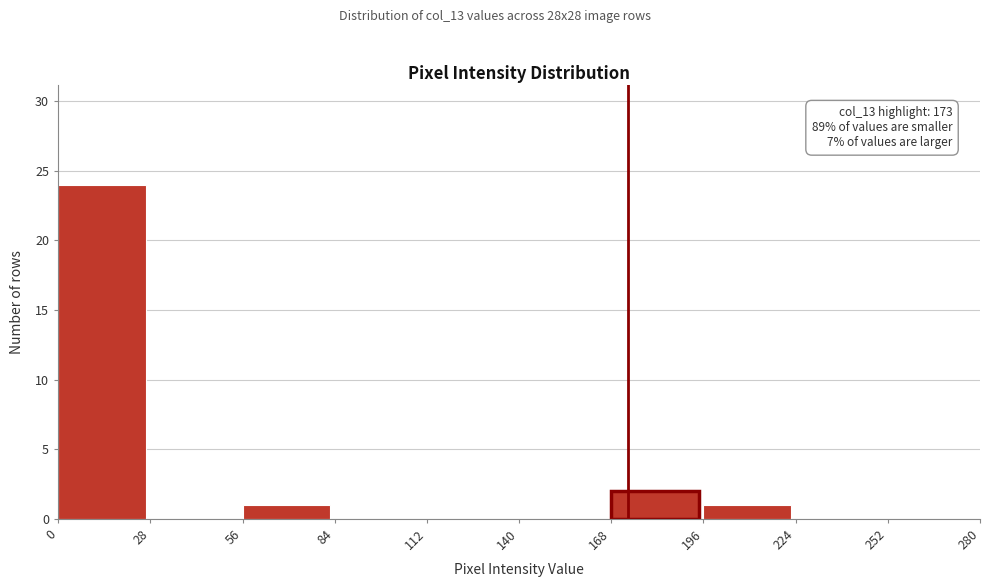

Over which range of the x-axis is the bar tallest?

0 to 28